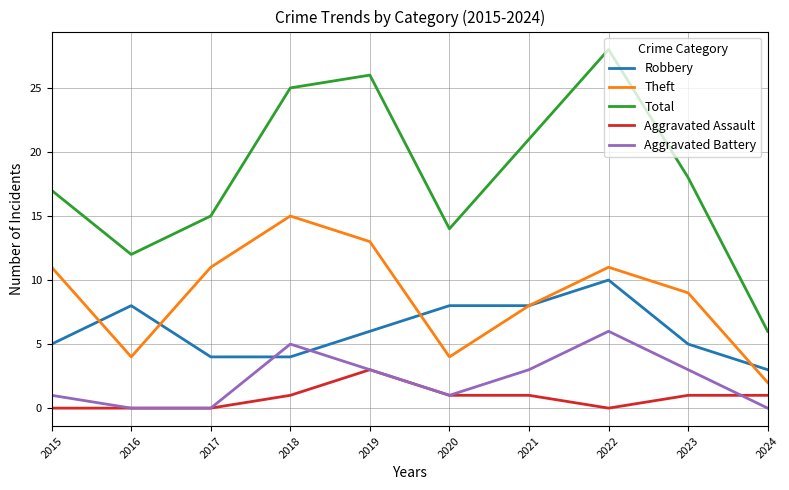

True or false: Theft and Aggravated Assault cross at least once.

False